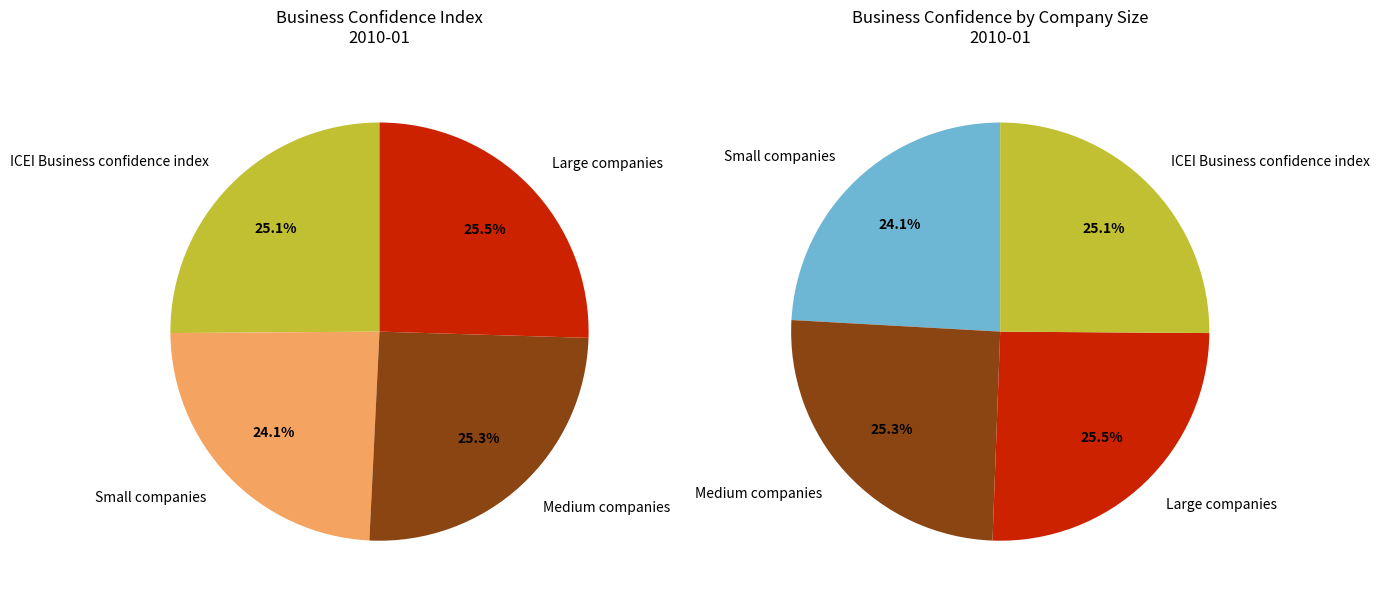

Is it true that ICEI Business confidence index is 25% of the pie?

True